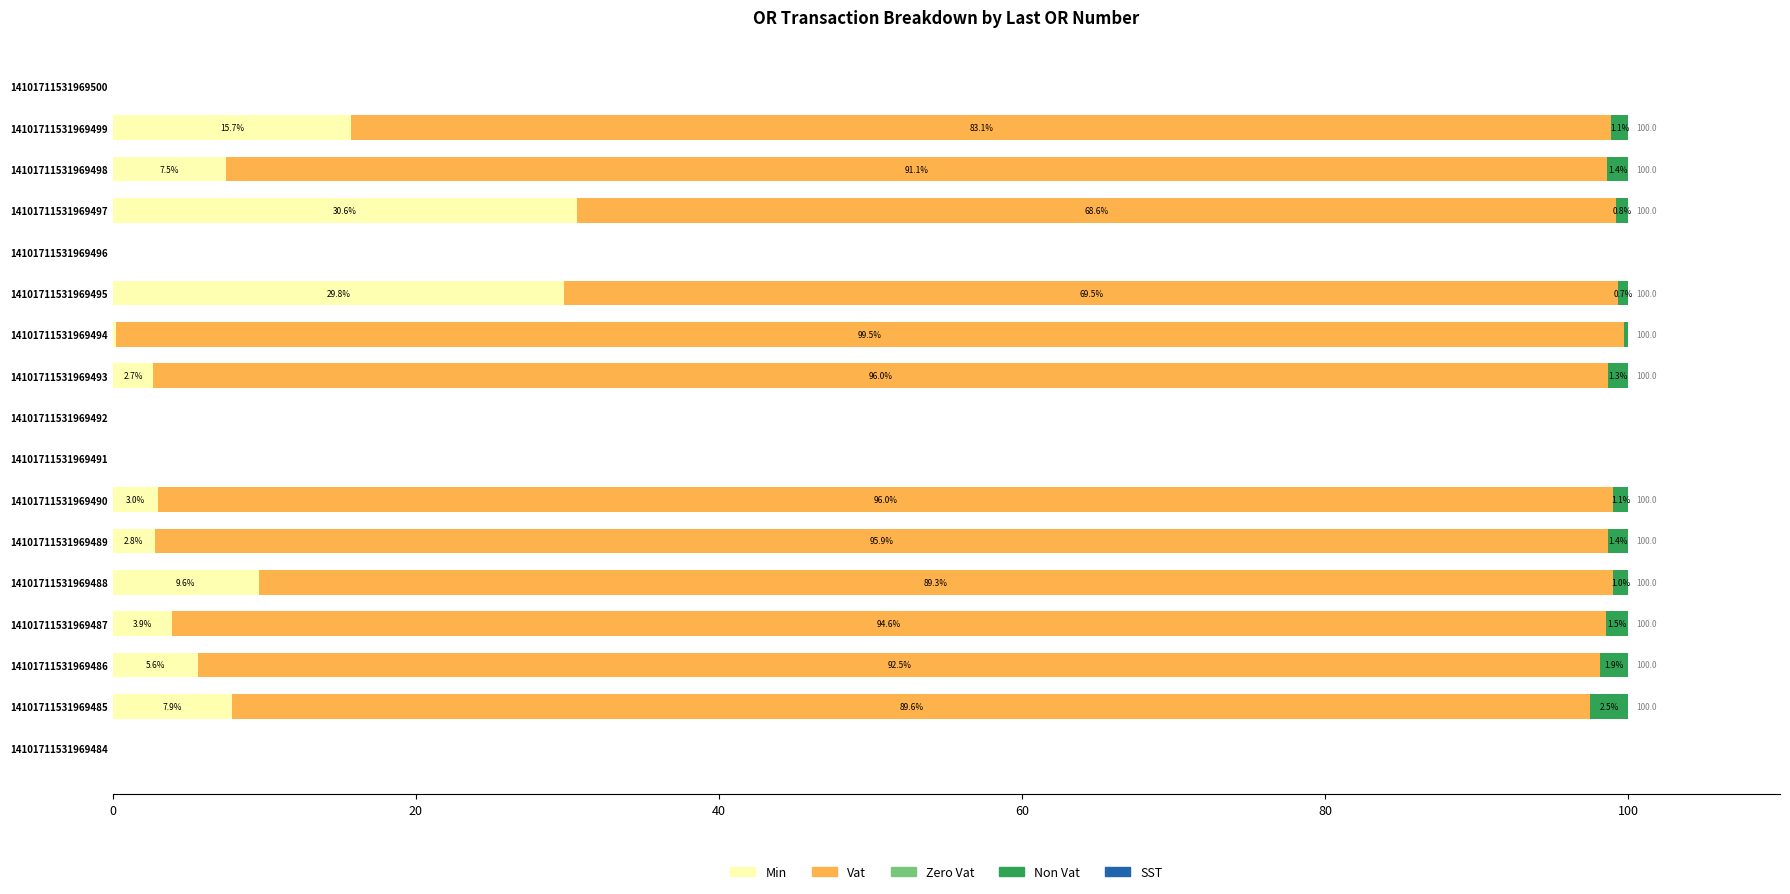

True or false: Min has a value of 2.8 at 14101711531969489.

True